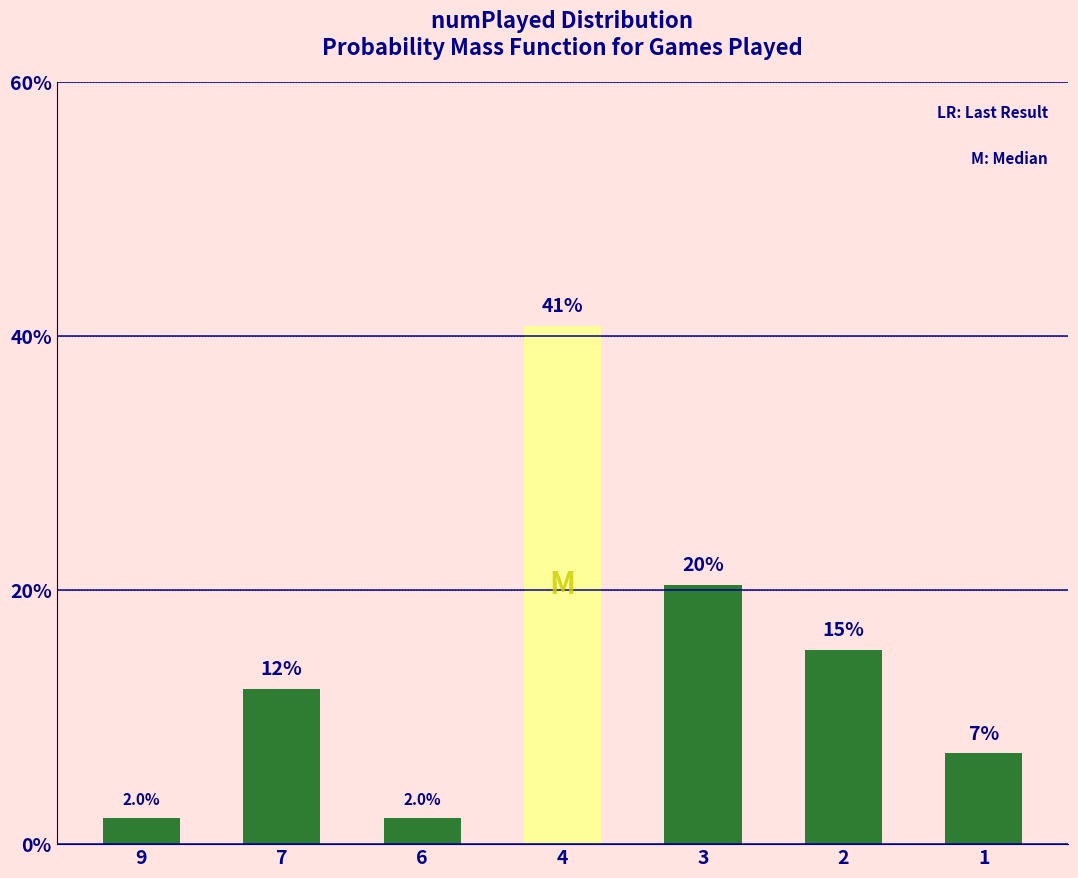

Are the bars horizontal?

No